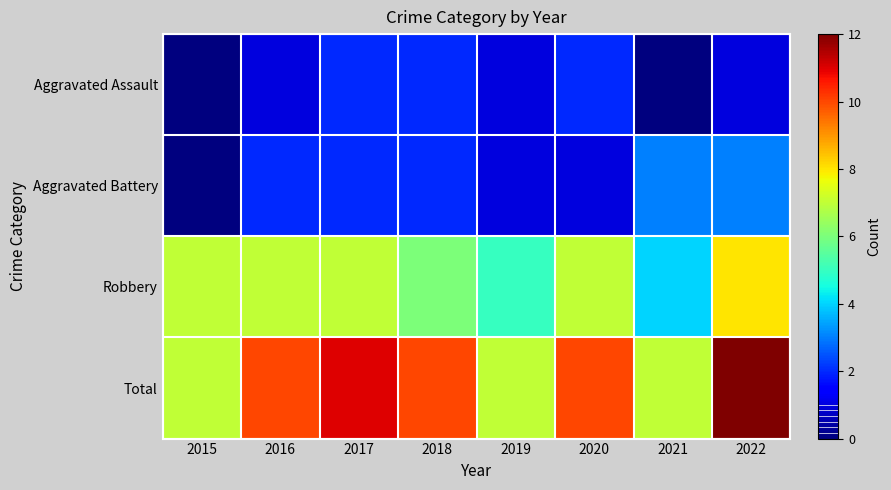

Between 2018 and 2019, which series saw the biggest shift?

Total